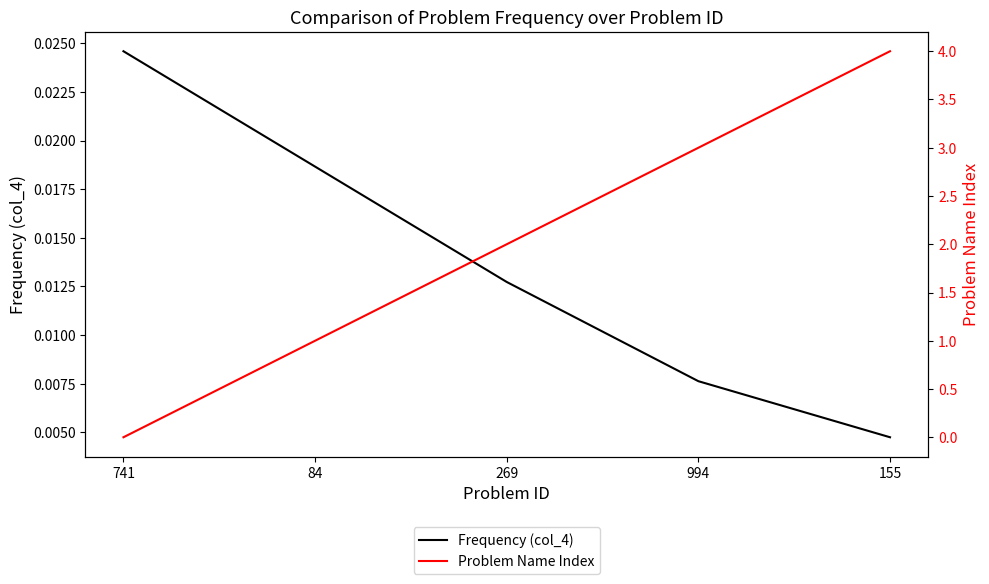

List the series in order of their overall mean, highest first.

Problem Name Index, Frequency (col_4)